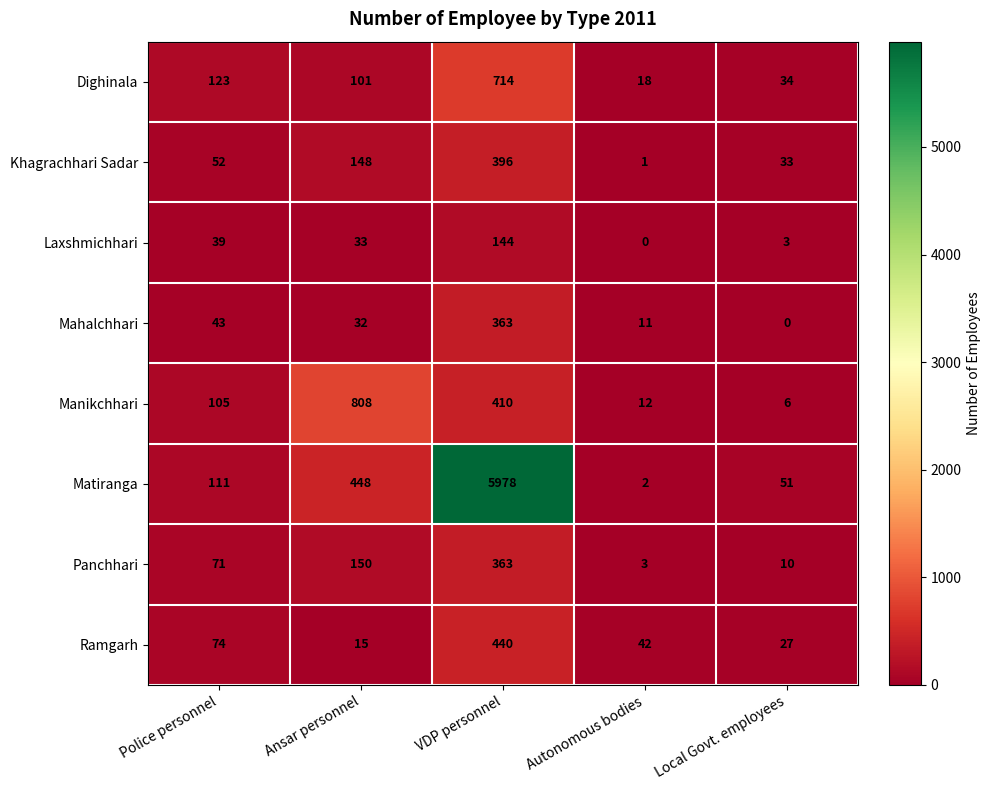

What is the difference between the highest and lowest values at Autonomous bodies?

42